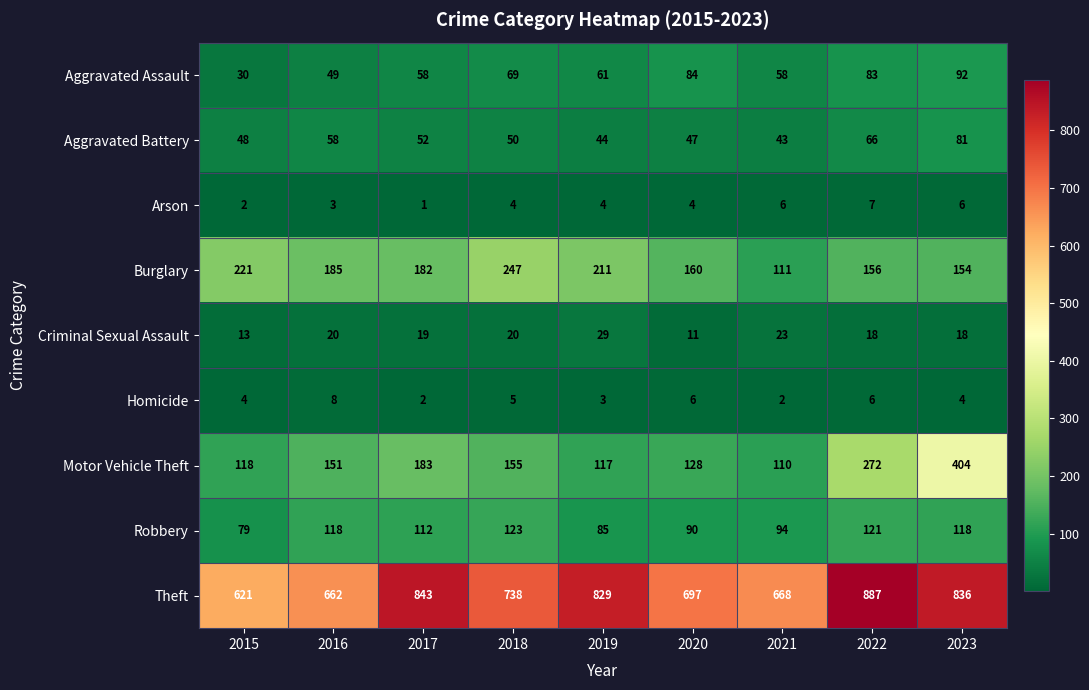

Which category has the highest value across all series?

2022